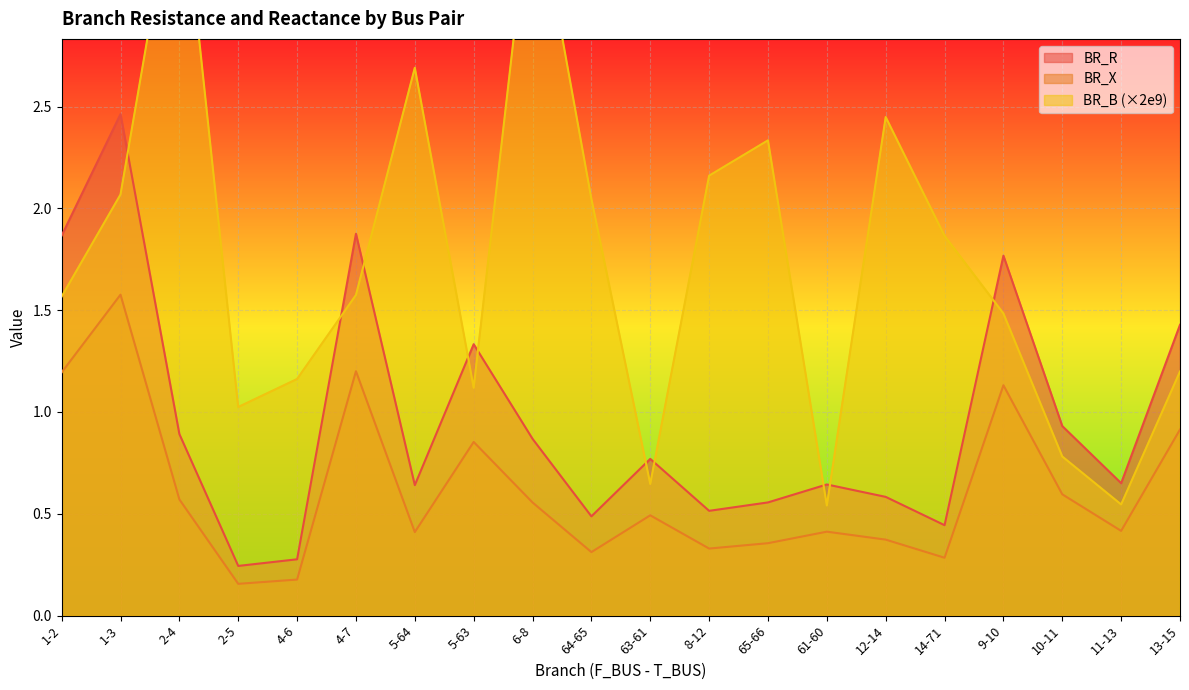

What is the difference between the BR_X values at 12-14 and 9-10?

0.8